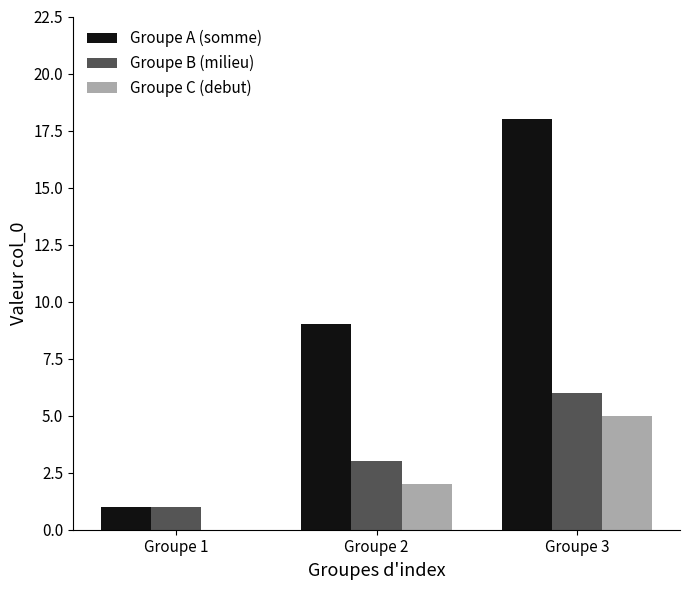

What is the maximum value shown in the chart?

18